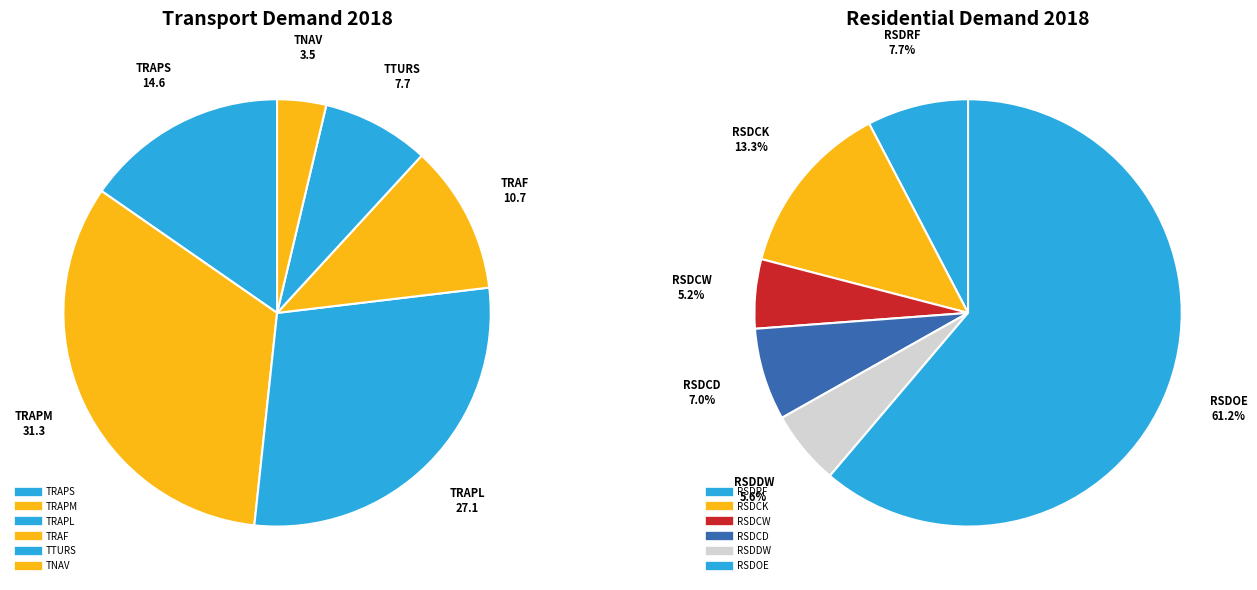

What is the largest slice in the pie chart?

TRAPM